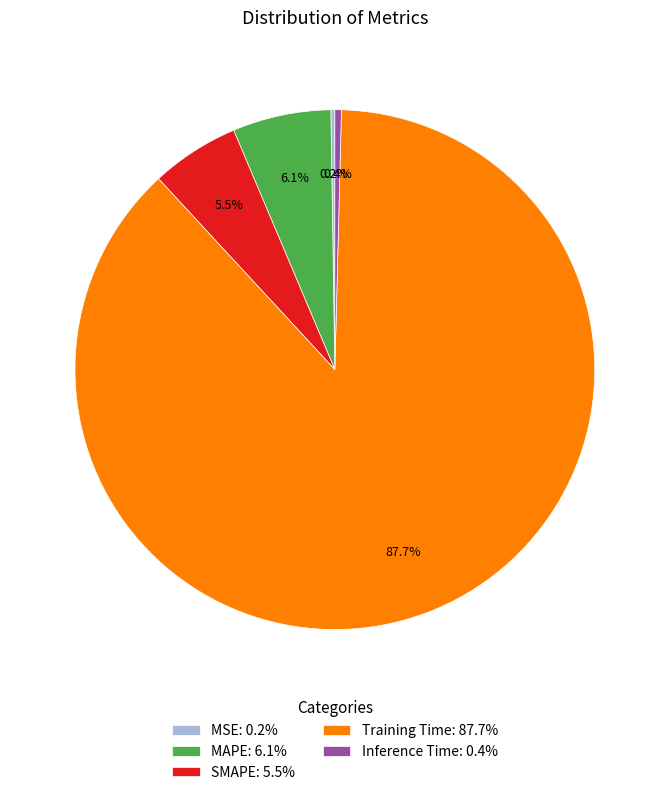

Which slice is the largest?

Training Time